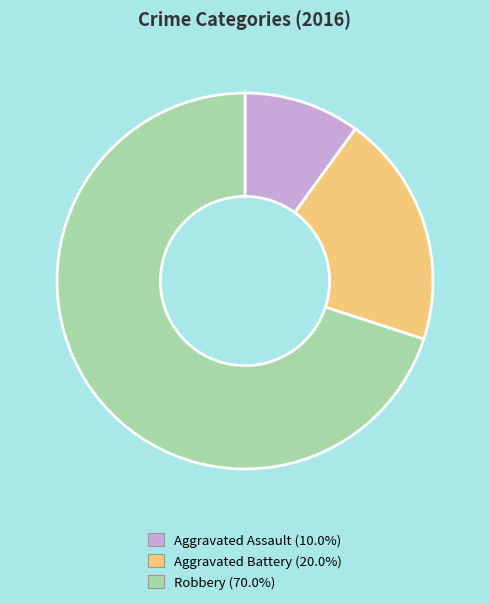

Which slice is the largest?

Robbery